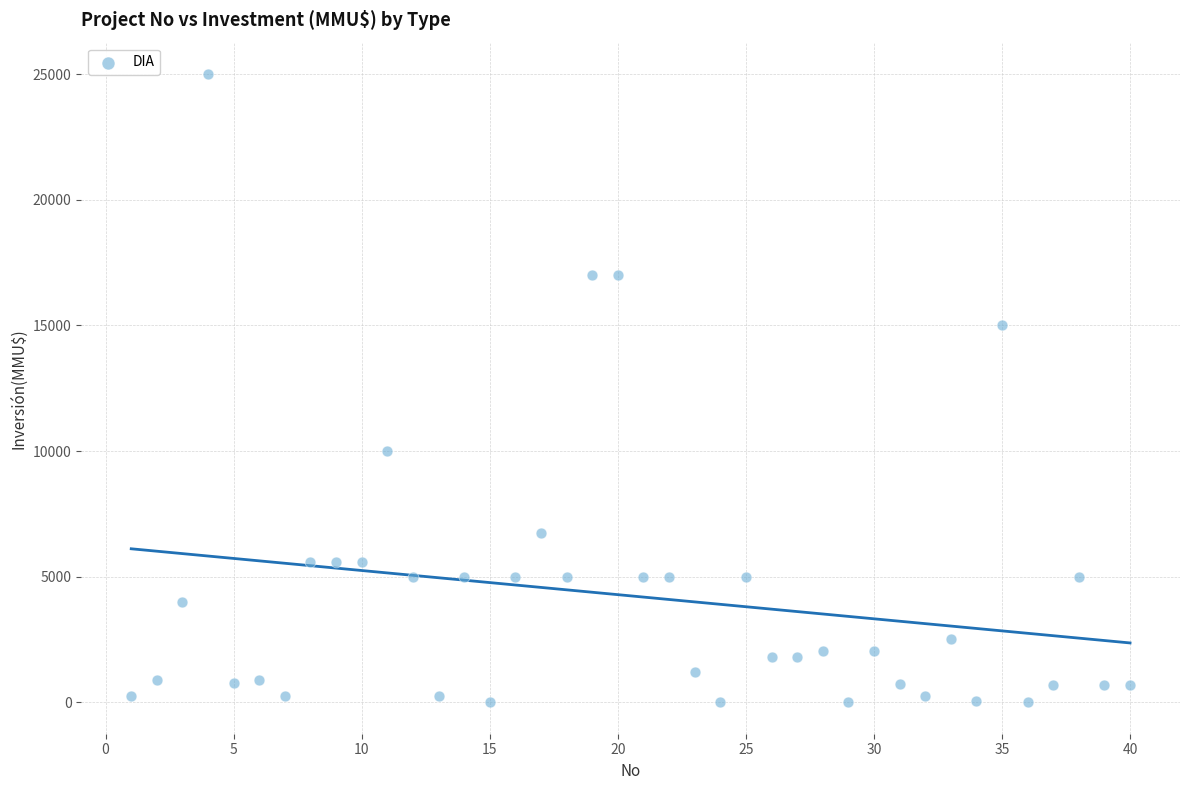

What is the range of Y values (max minus min)?

25000